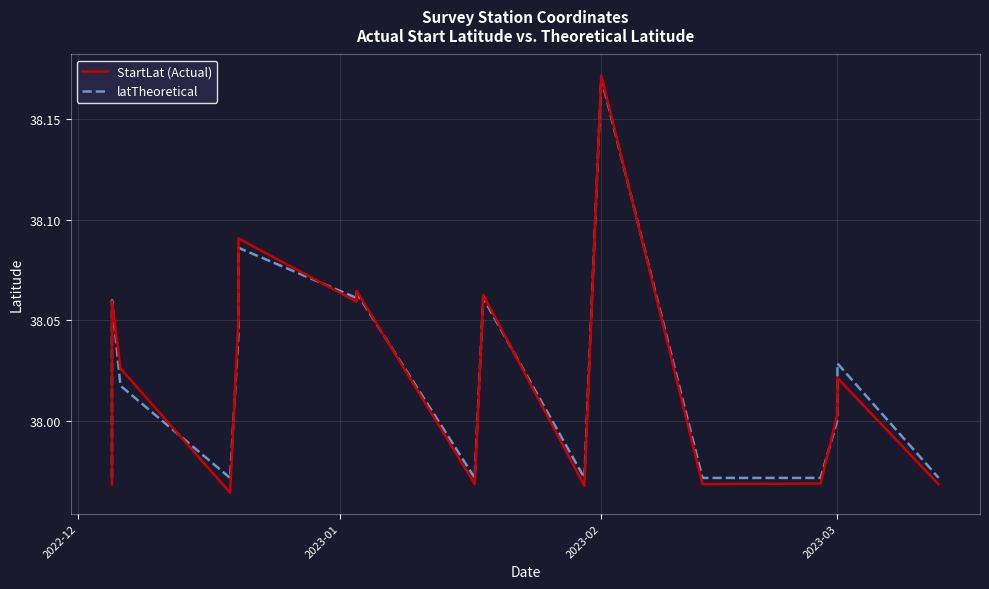

What is the difference between the maximum and minimum values in the latTheoretical series?

0.2